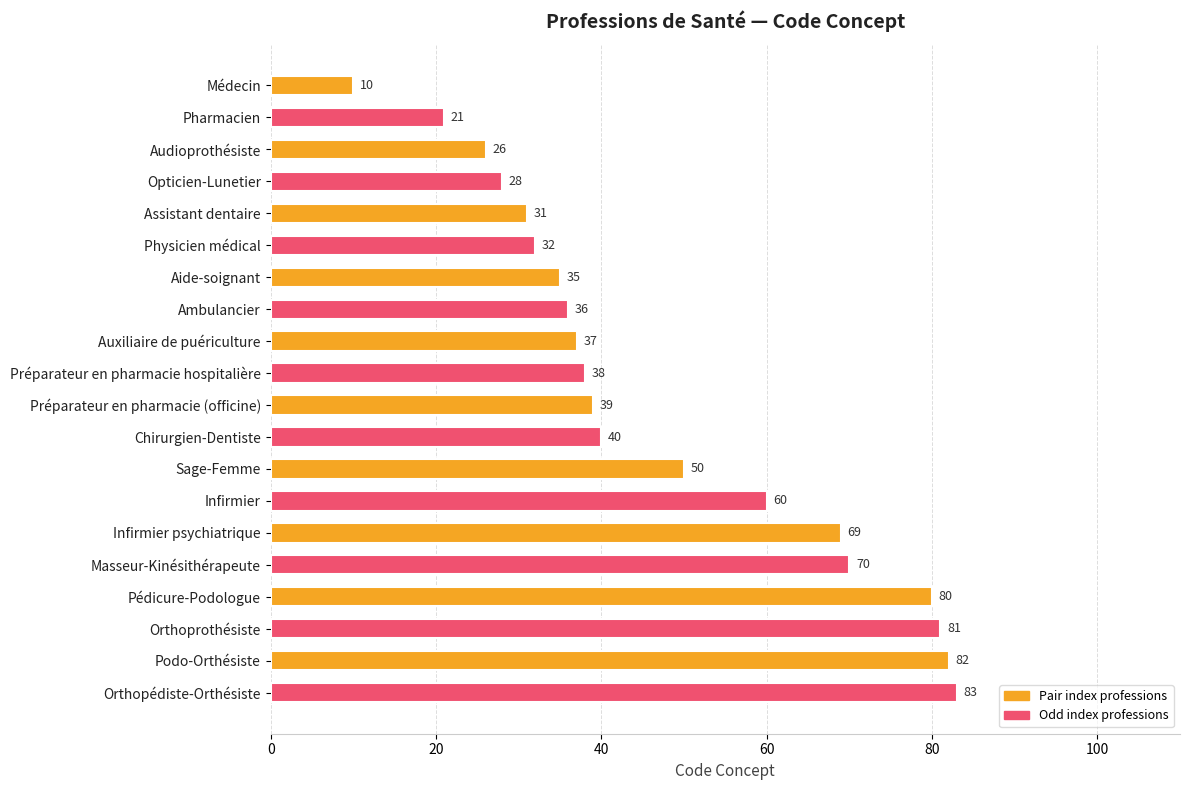

What is the sum of all values?

948